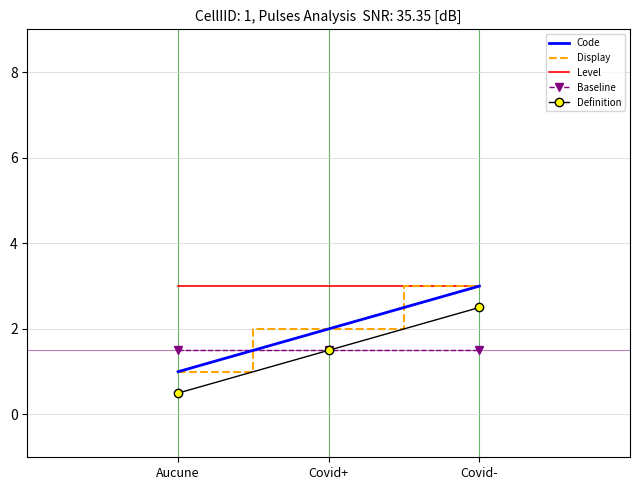

How many lines are shown in the chart?

5